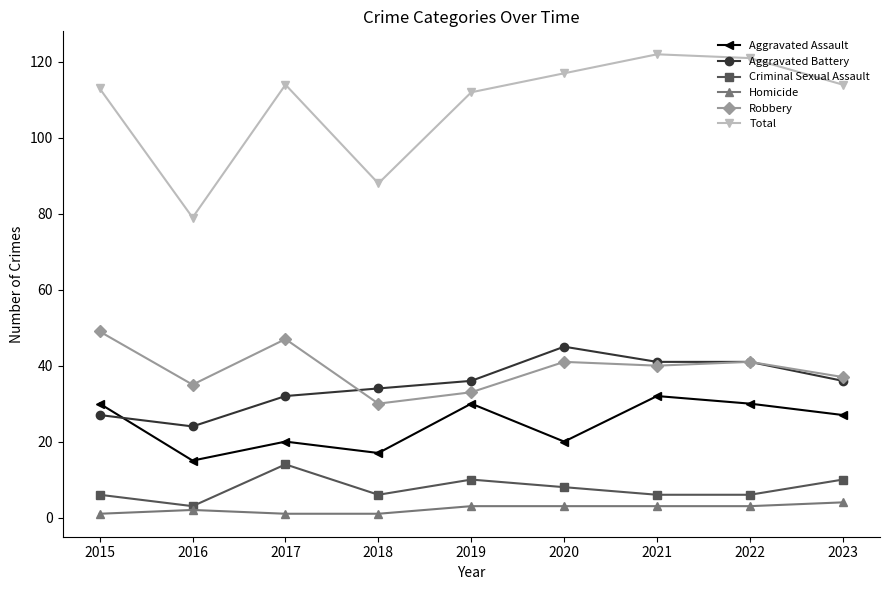

Which series has the largest range (max minus min)?

Total